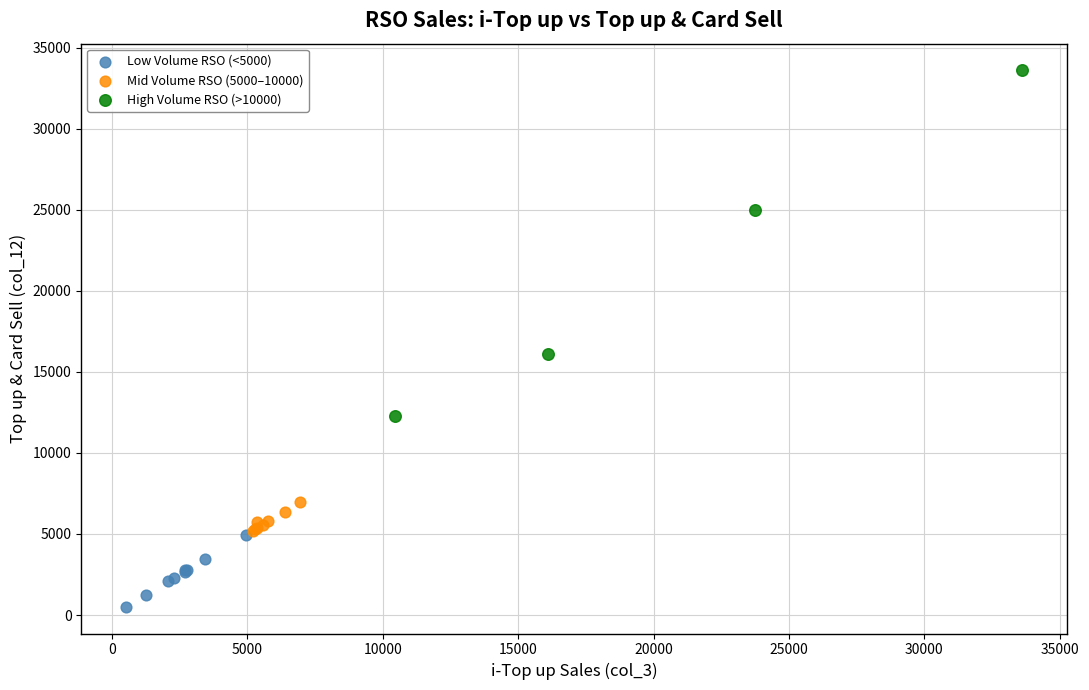

Which series has the largest Y range (max minus min)?

High Volume RSO (>10000)